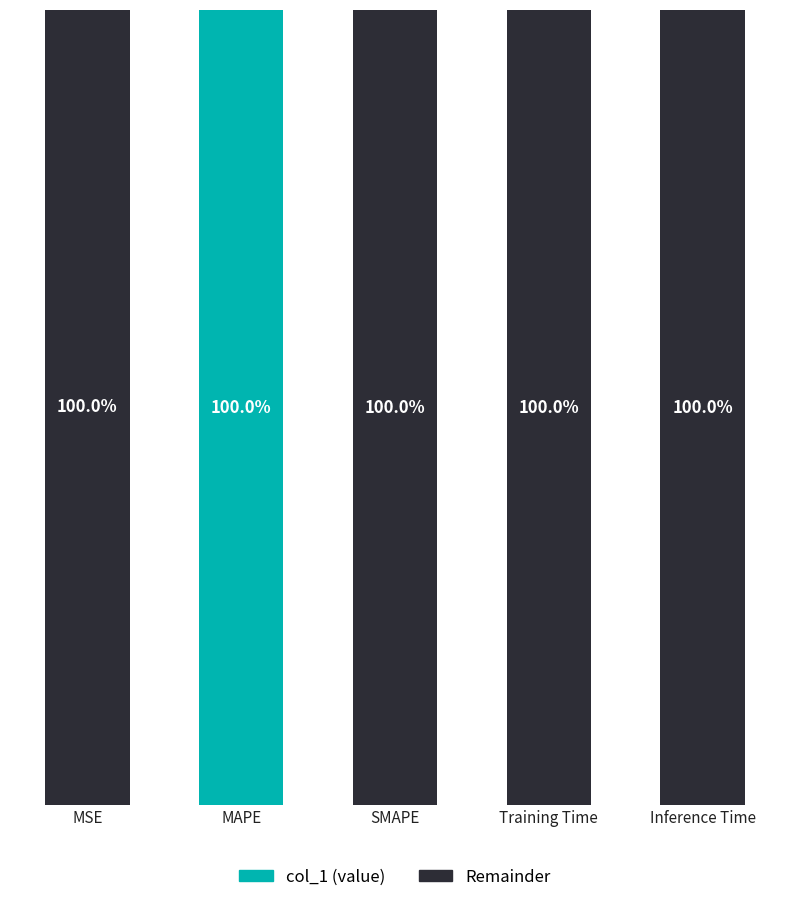

Where is col_1 (value) nearest to the value 49?

MSE